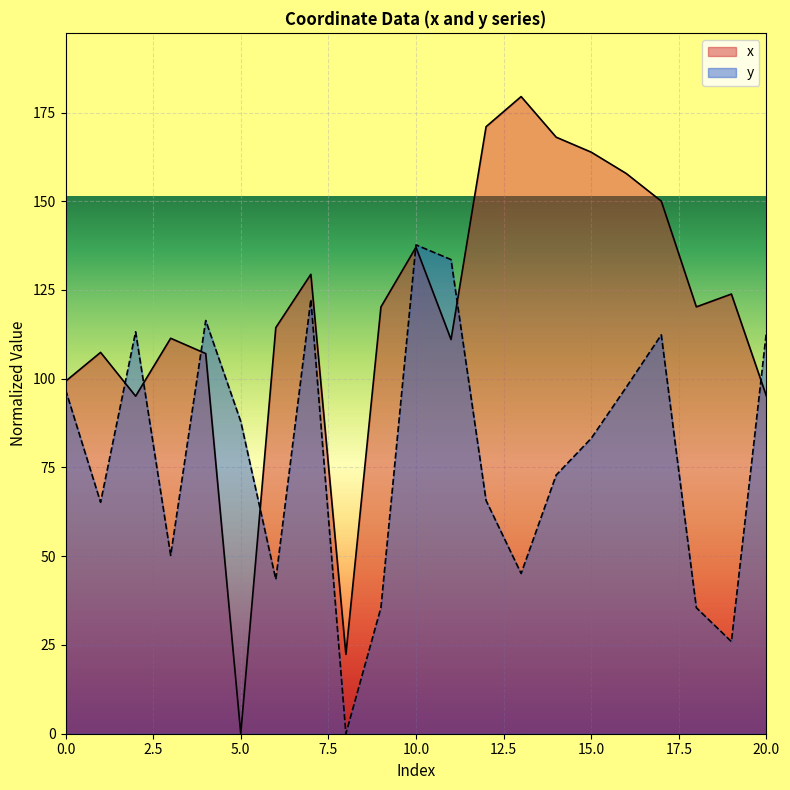

What is the sum of all y values?

1654.1